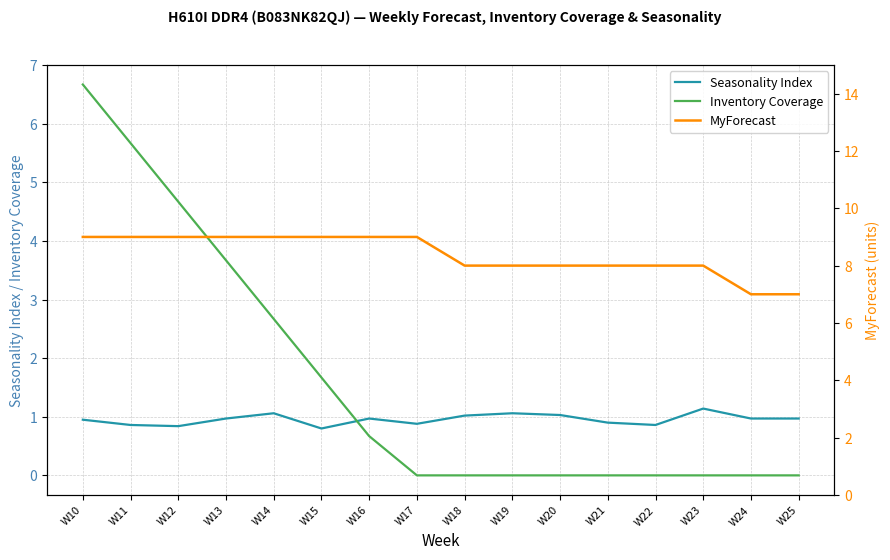

At how many categories does at least one series exceed 8?

8